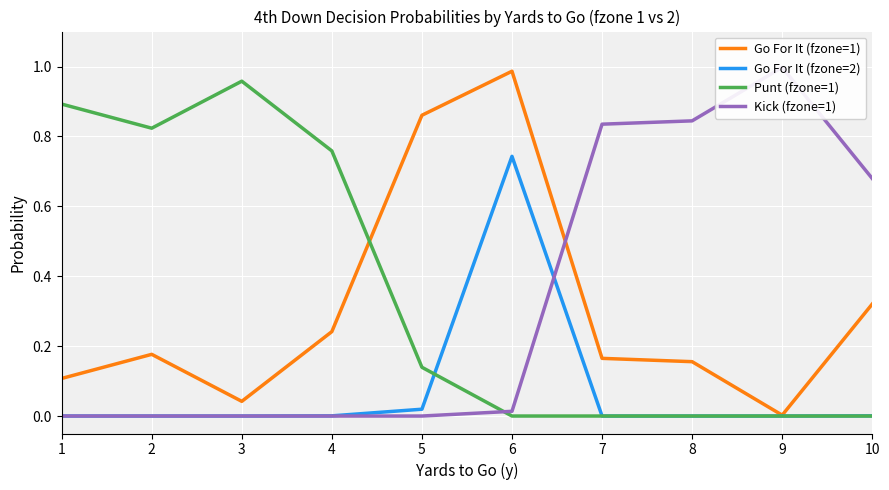

Reading right to left, extract all data points from this chart.

Go For It (fzone=1): 0.3	0.0	0.2	0.2	1.0	0.9	0.2	0.0	0.2	0.1
Go For It (fzone=2): 0.0	0.0	0.0	0.0	0.7	0.0	0.0	0.0	0.0	0.0
Punt (fzone=1): 0.0	0.0	0.0	0.0	0.0	0.1	0.8	1.0	0.8	0.9
Kick (fzone=1): 0.7	1.0	0.8	0.8	0.0	0.0	0.0	0.0	0.0	0.0